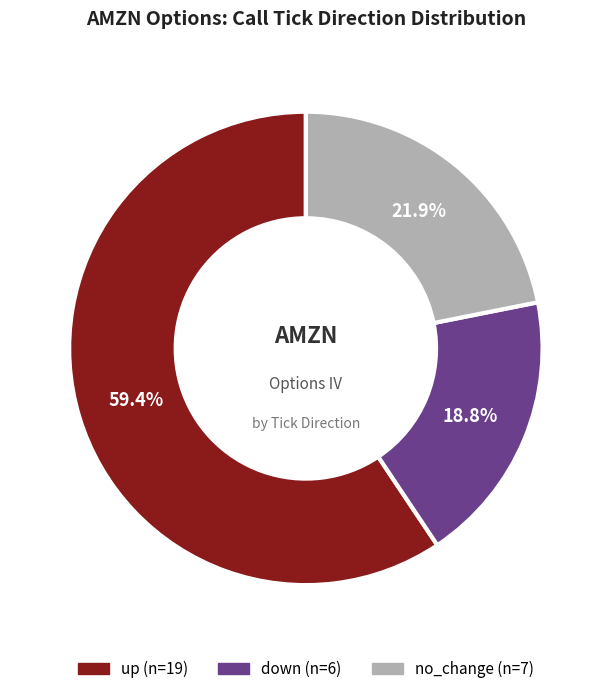

Which category has the biggest portion of the pie?

up